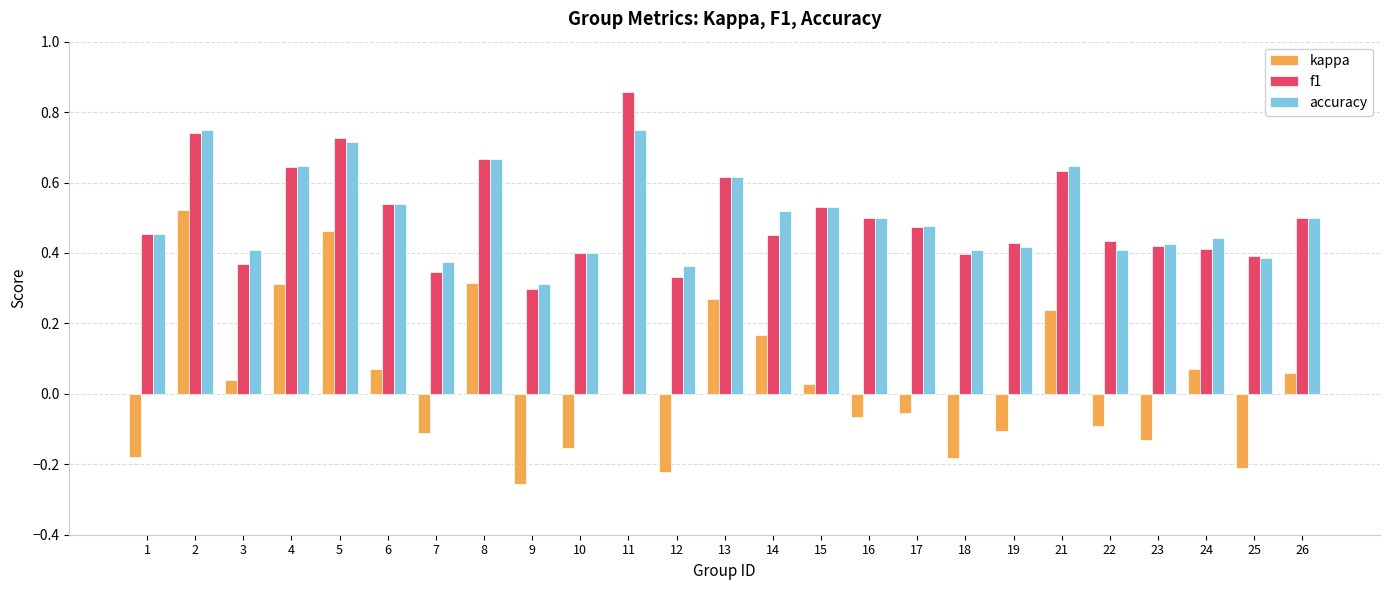

What is the sum of all f1 values?

12.6